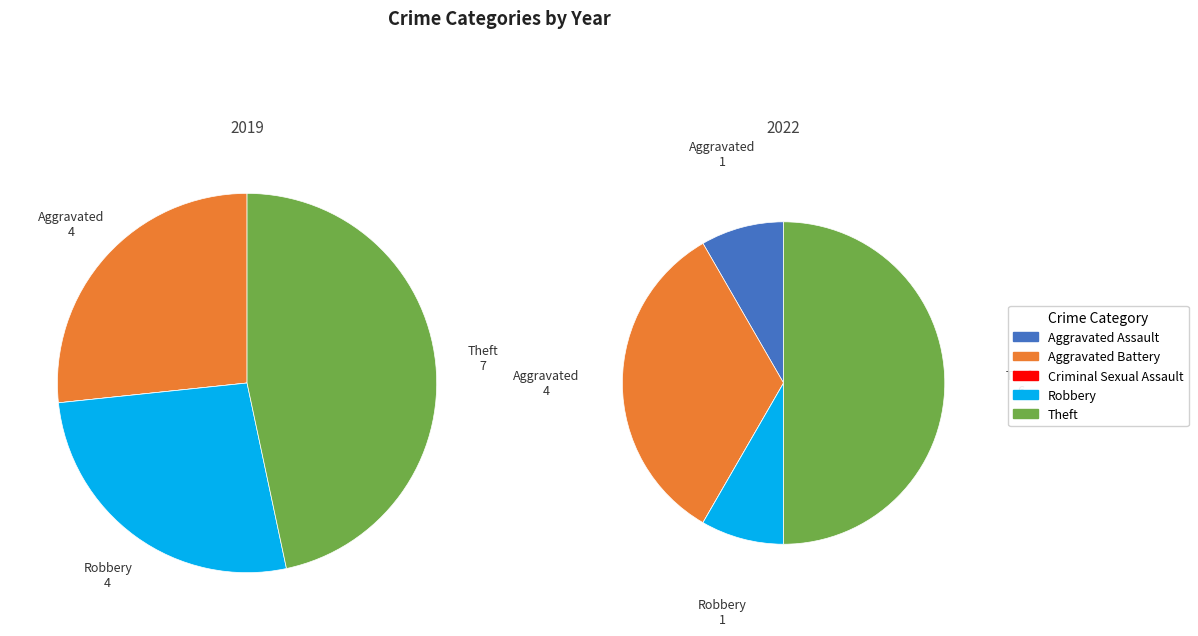

What is the spread (max minus min) of values at 3?

3